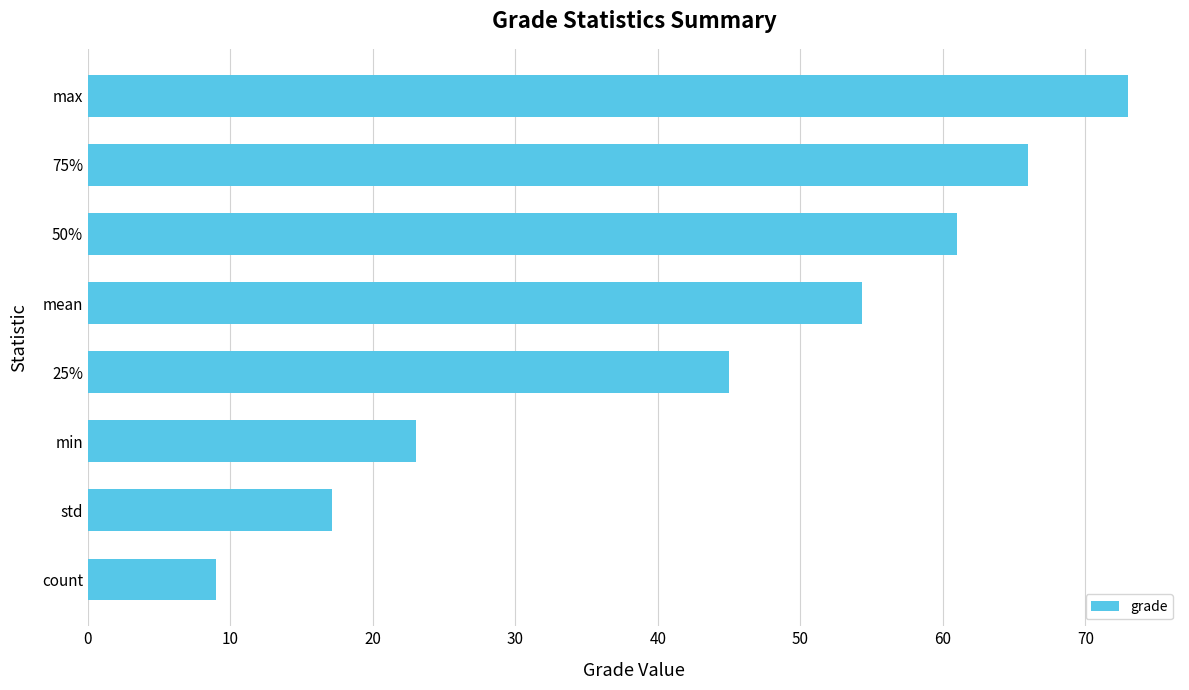

The chart shows a value of 61.0 at 50%. True or false?

True